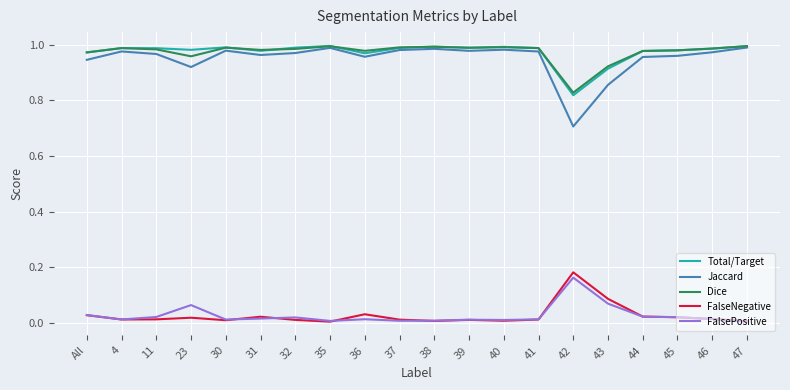

Which series has the widest spread of values?

Jaccard